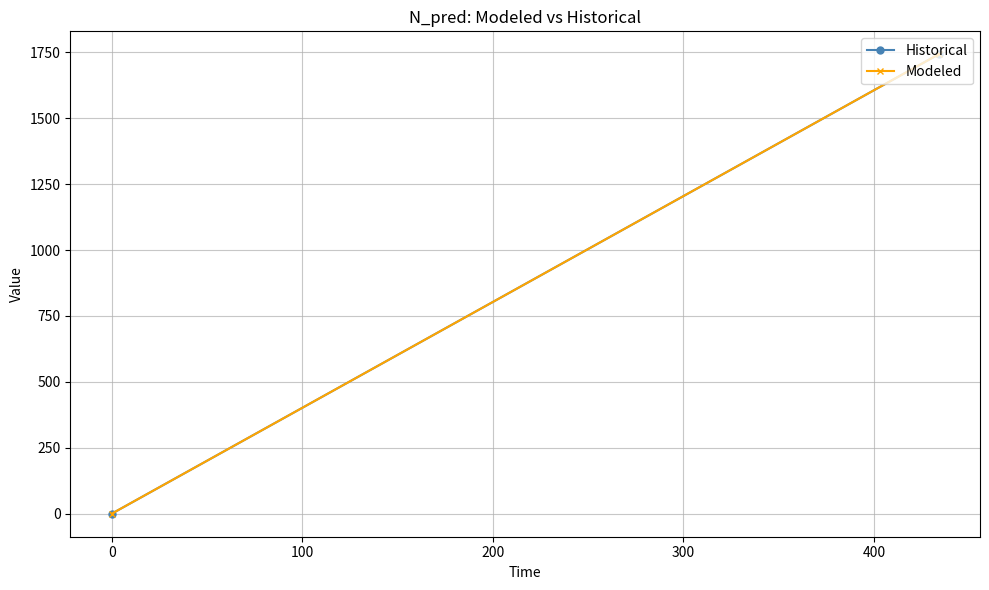

Which series has the widest spread of values?

Historical